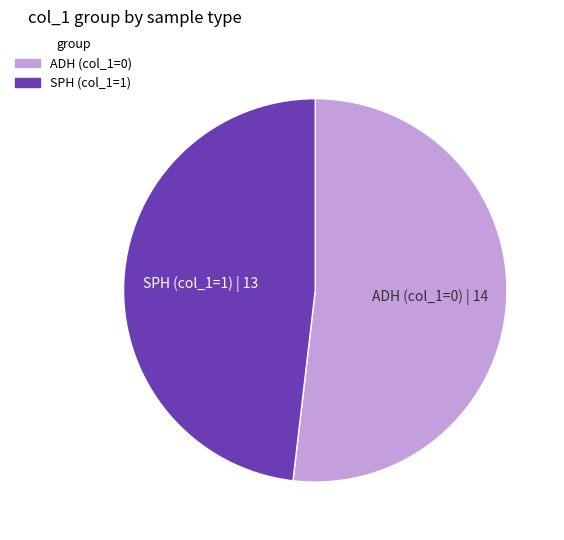

Which has a higher value, ADH or SPH?

ADH